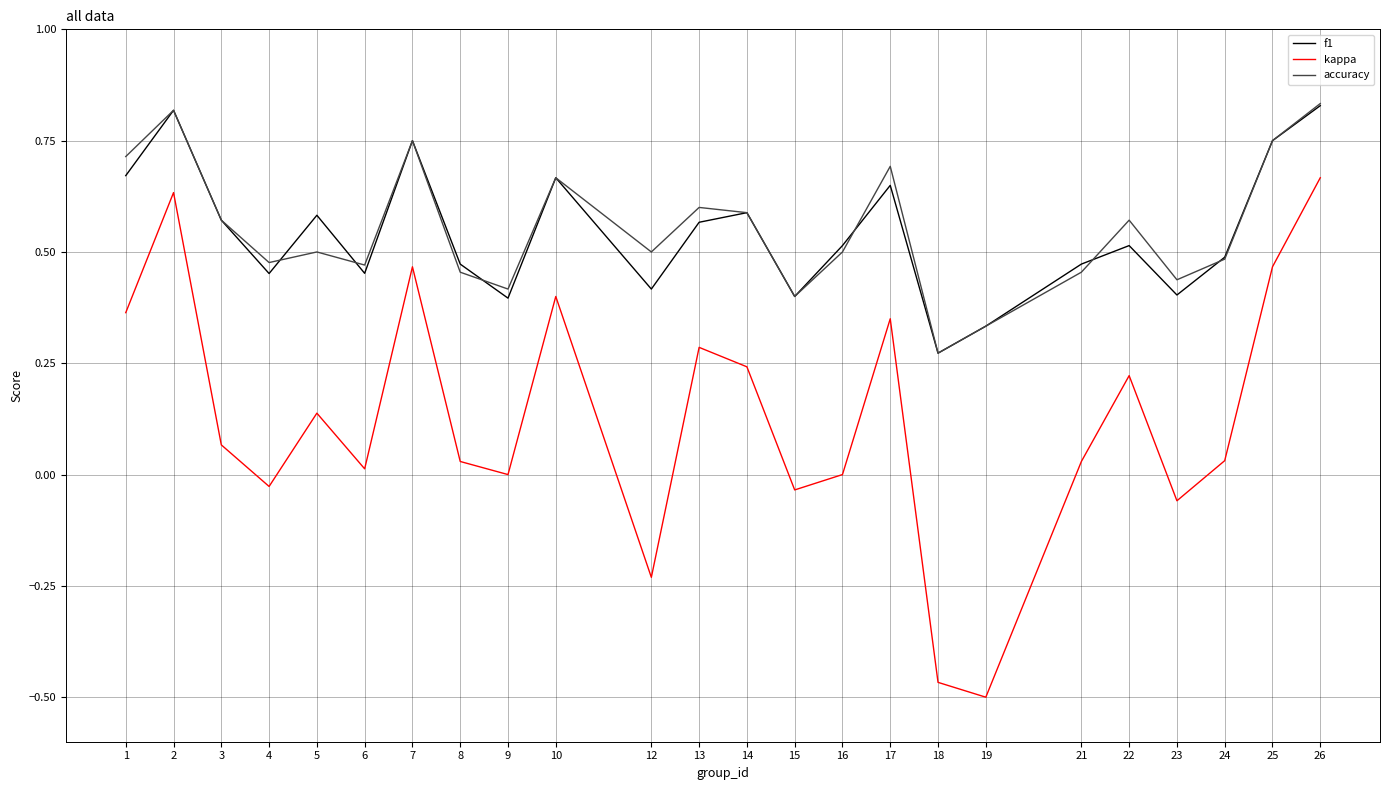

Is it true that accuracy equals 0.1 at 6?

False